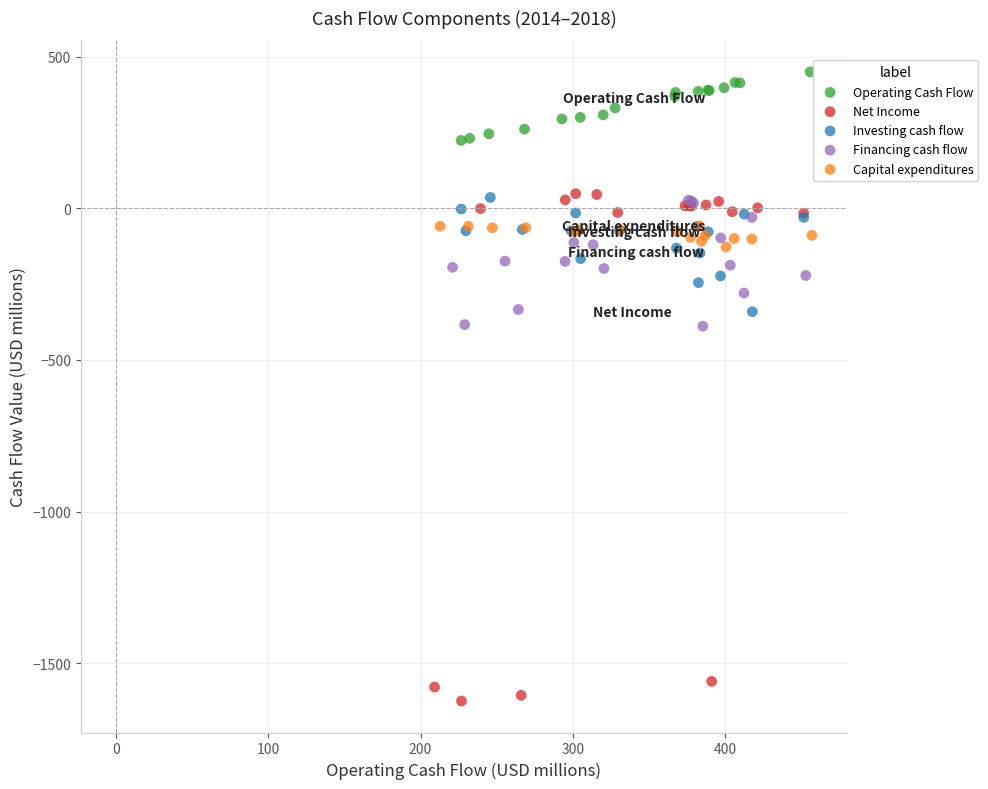

What are all the series names shown in the legend?

Operating Cash Flow, Net Income, Investing cash flow, Financing cash flow, Capital expenditures